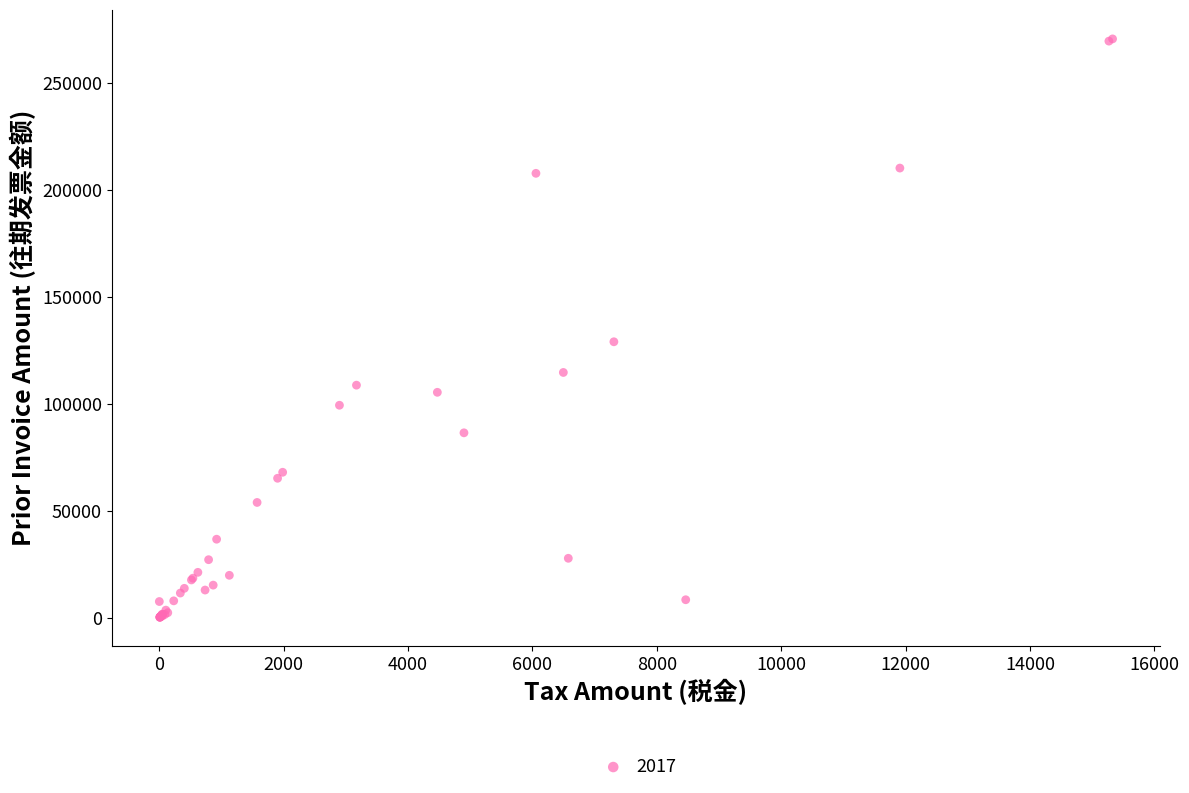

What Y value in the scatter plot is closest to 135551?

129131.6